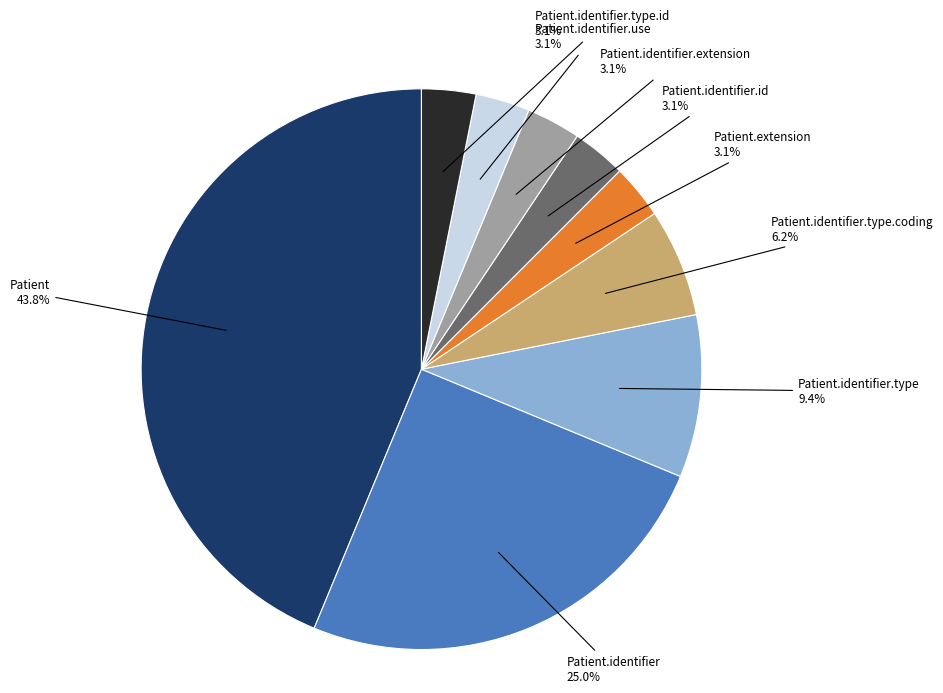

What is the total percentage of Patient.identifier.type.coding and Patient.identifier?

31.2%